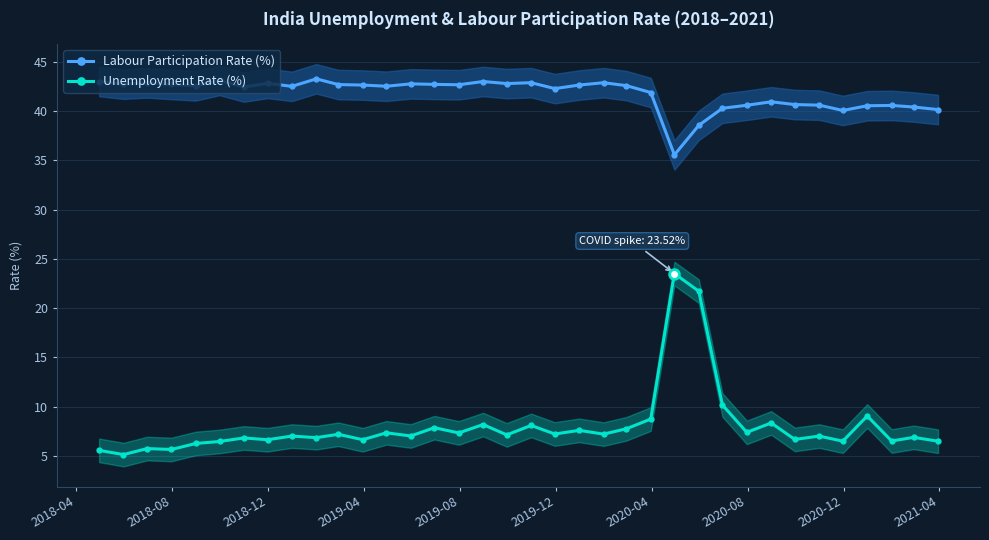

True or false: Unemployment Rate (%) and Labour Participation Rate (%) intersect in this chart.

False